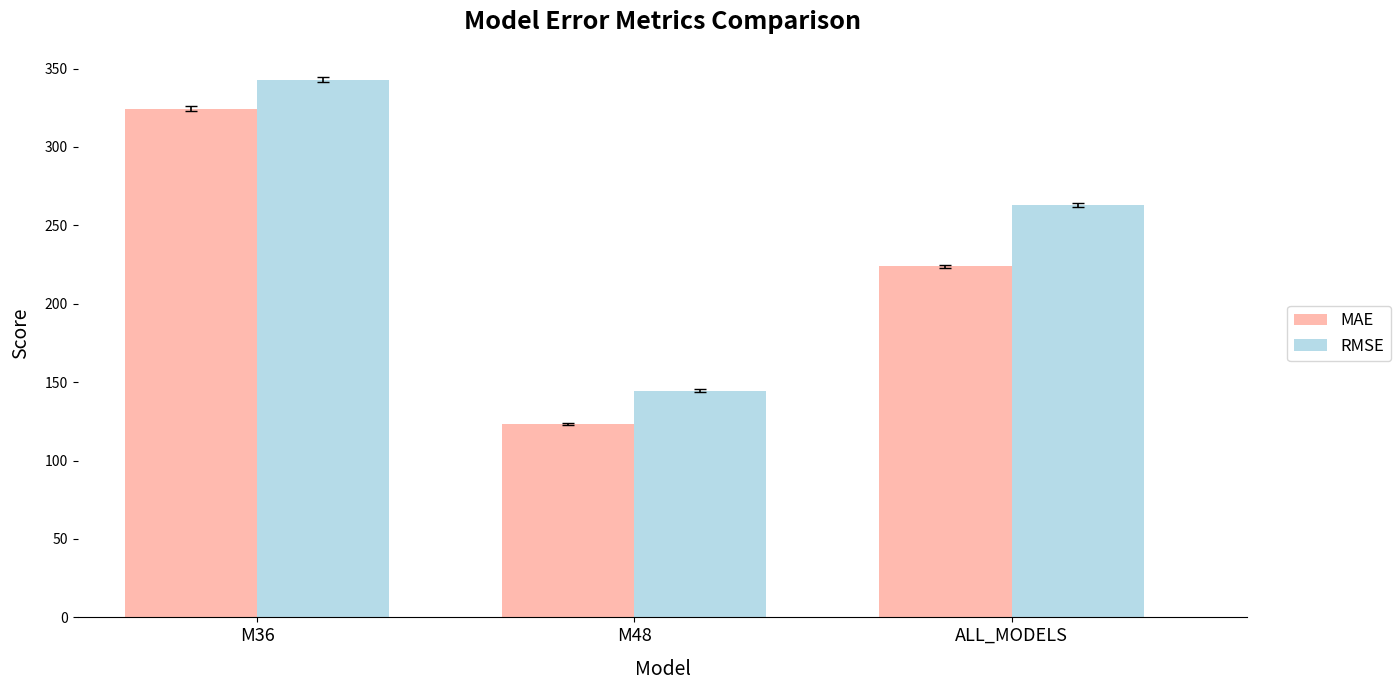

List the series in order of their peak value, highest first.

RMSE, MAE